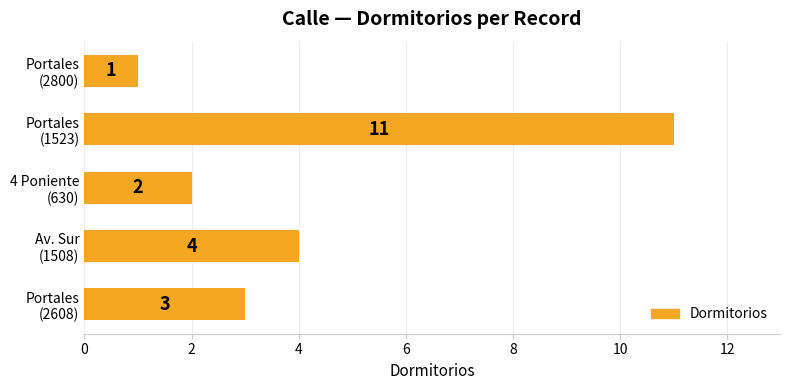

What is the difference between the maximum and minimum values?

10